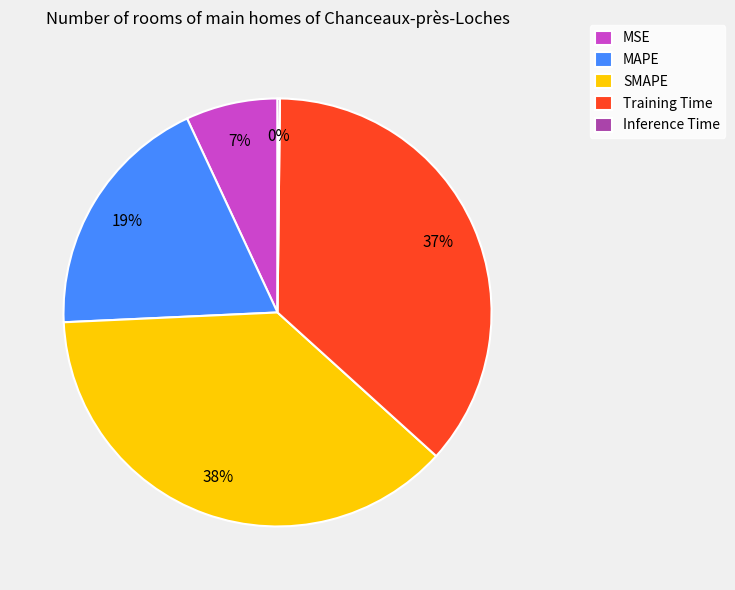

To the nearest percent, what is the combined percentage of SMAPE and Training Time?

74%